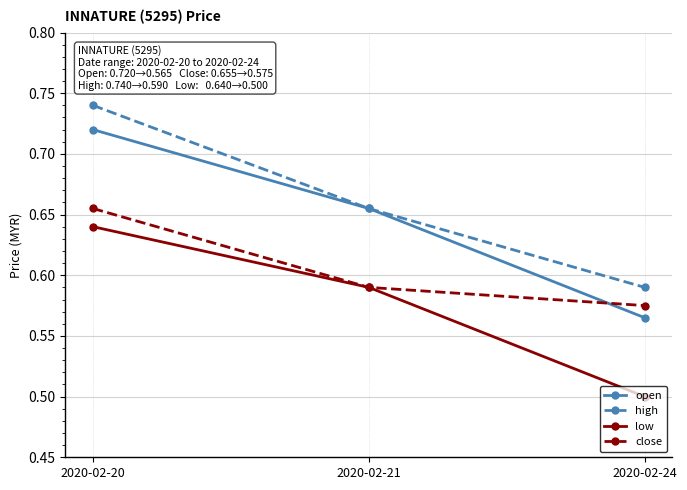

Where is close nearest to the value 0?

2020-02-24